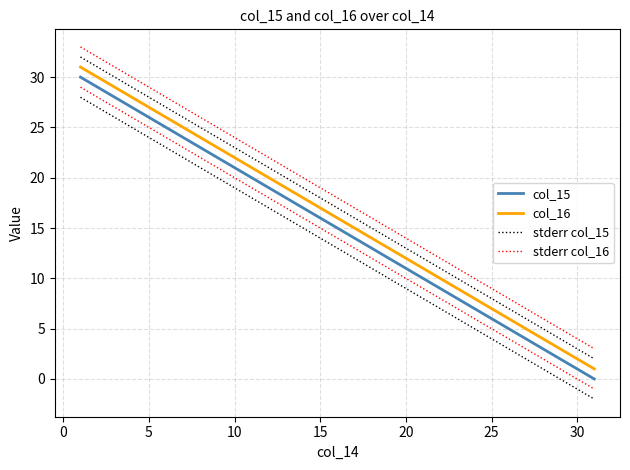

Is the value of stderr col_15 at 20 greater than the value of col_15 at 5?

No